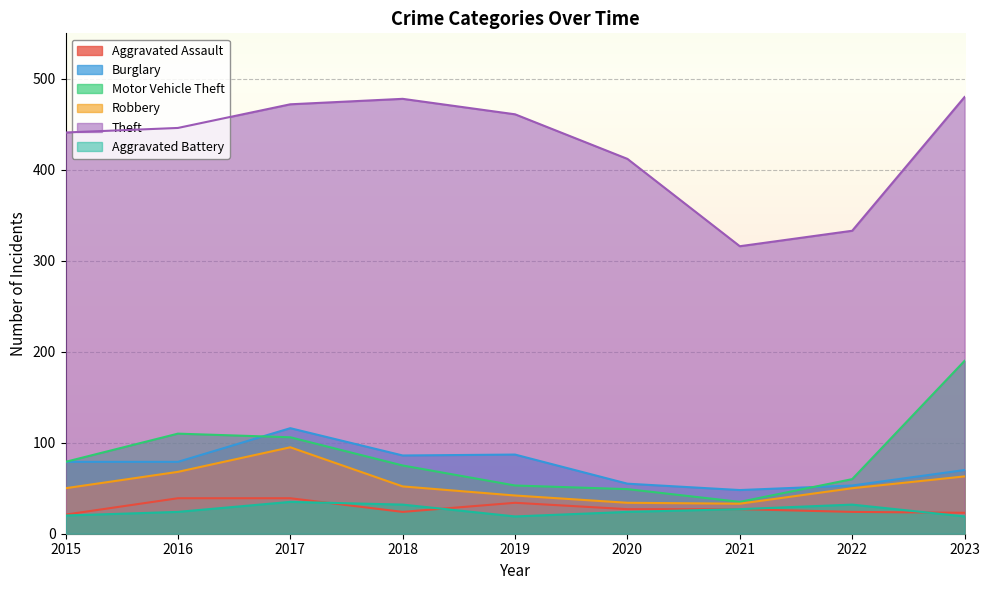

Which category has the highest value in the Motor Vehicle Theft series?

2023